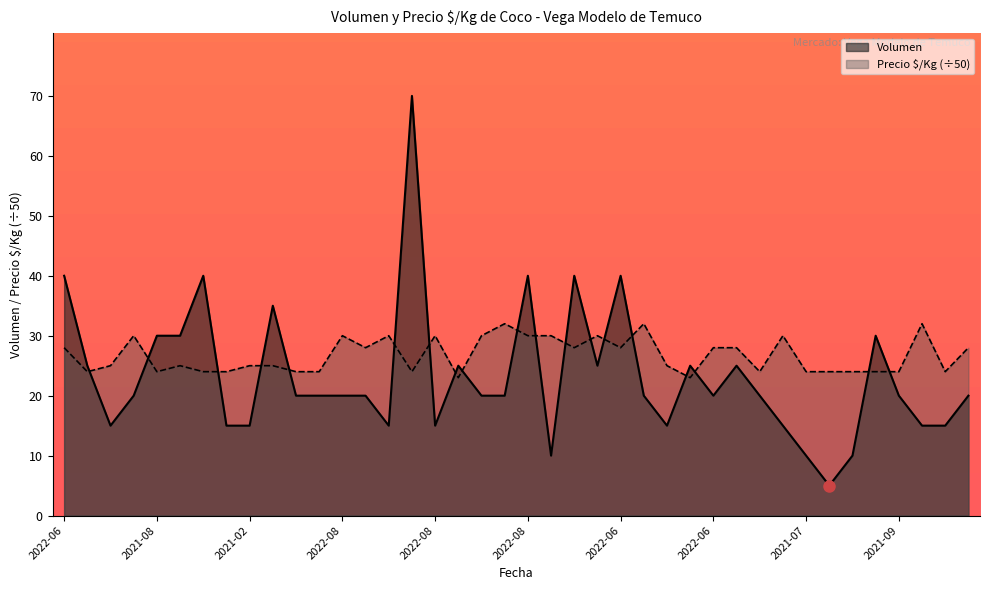

At which category does the chart reach its minimum across all series?

2021-07